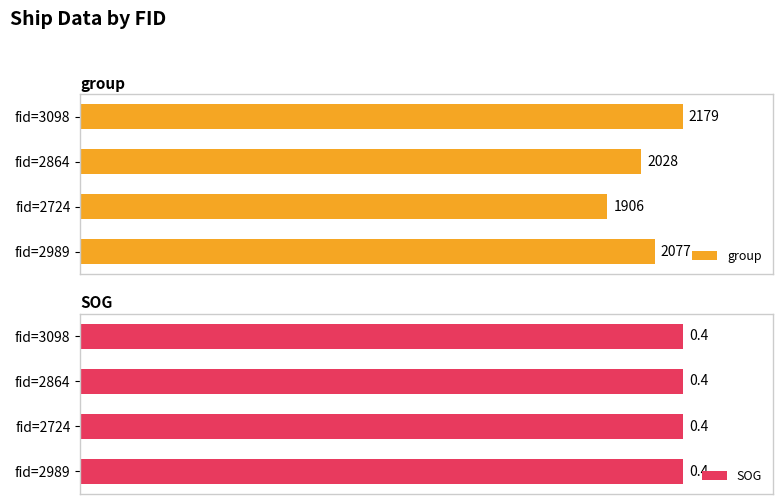

Count the number of data series in this chart.

2